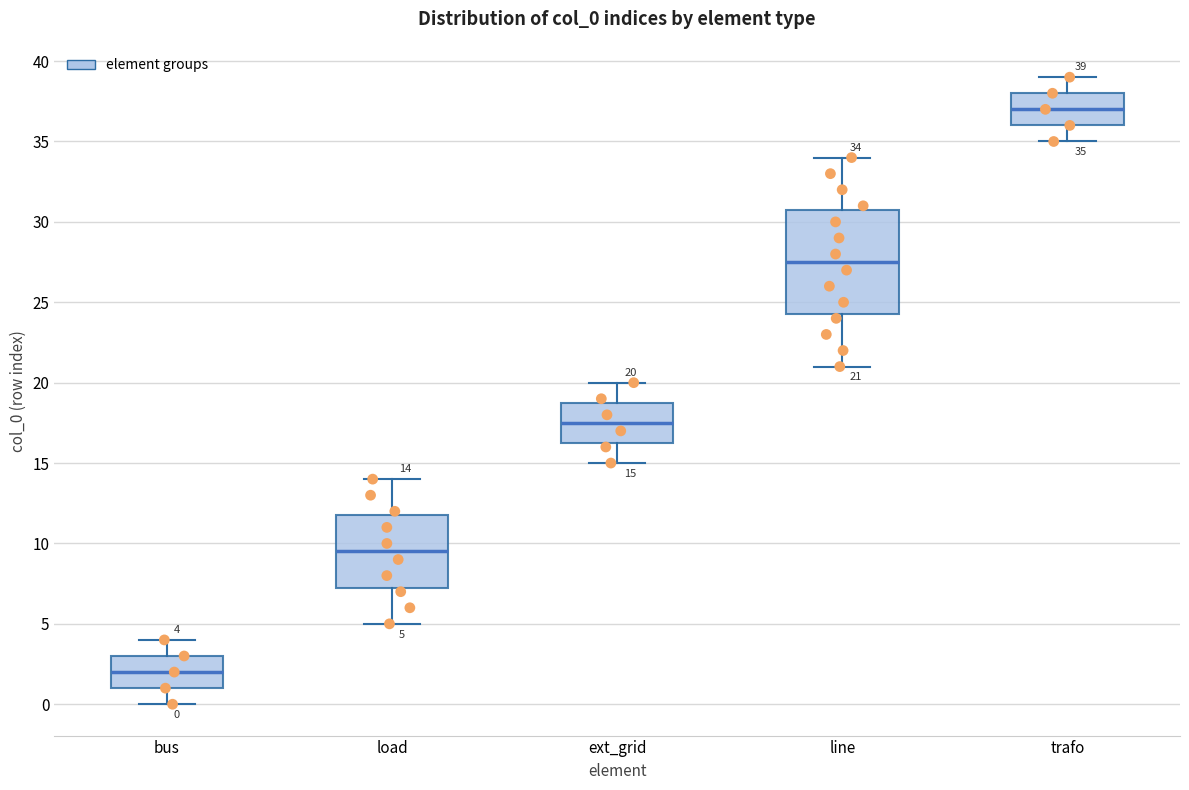

Which box is the tallest, from its lower edge to its upper edge?

line